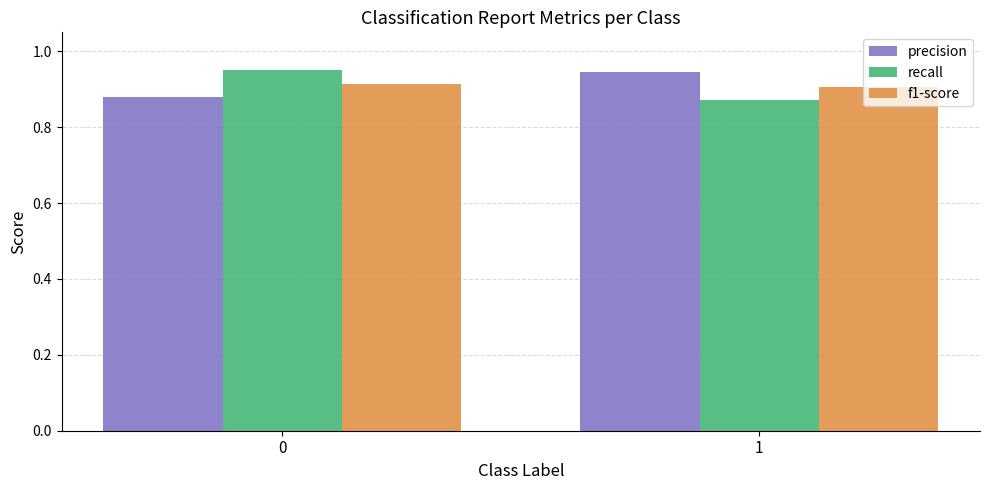

What is the sum of the f1-score values at 1 and 0?

1.8